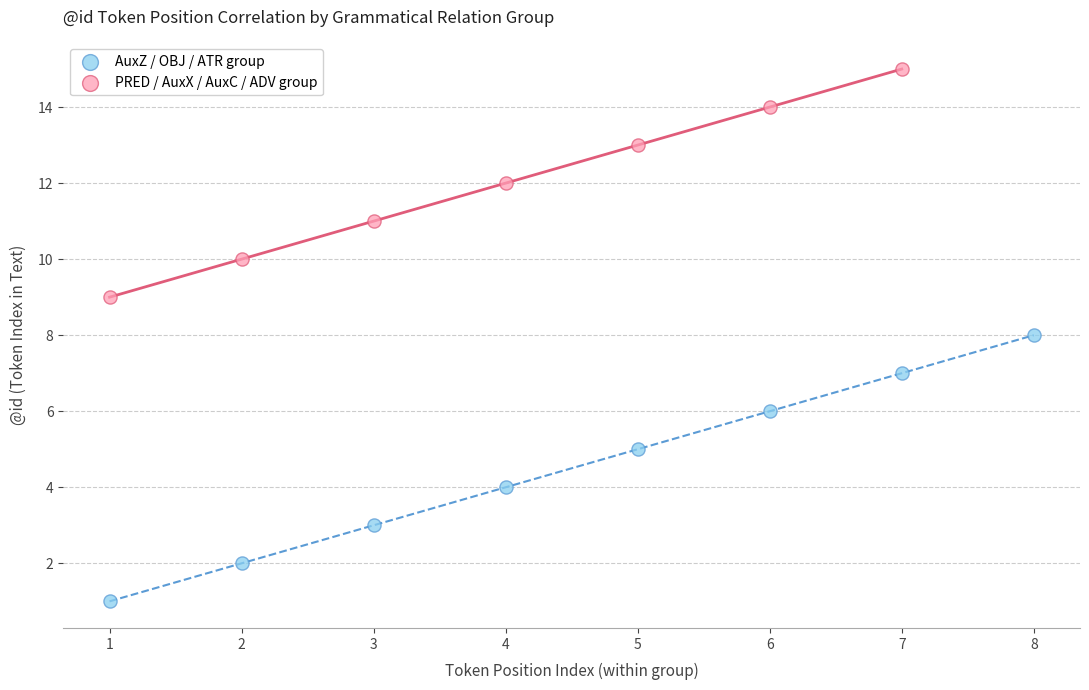

Which series contains the highest Y value?

PRED / AuxX / AuxC / ADV group